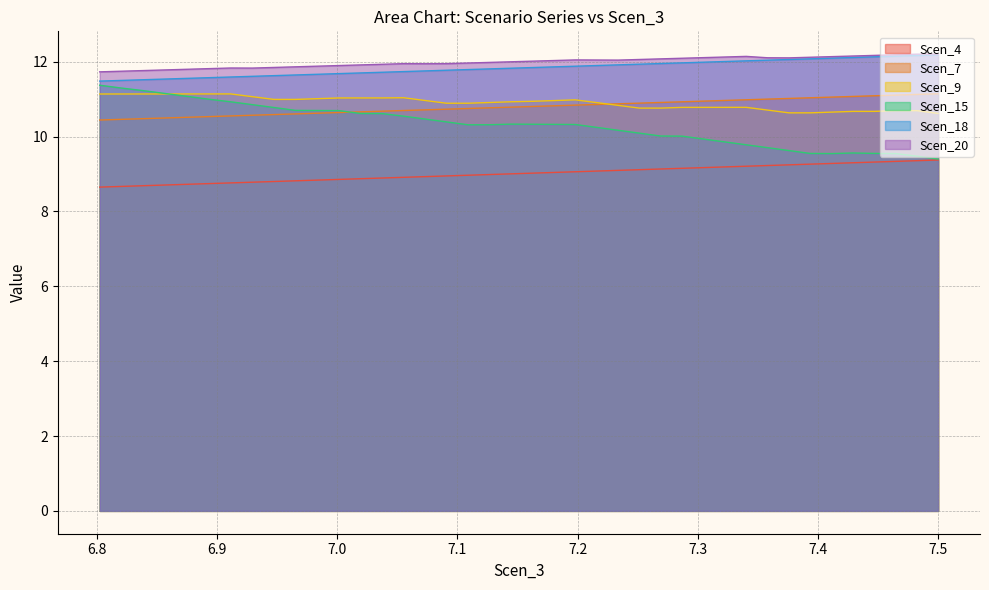

How many interior local peaks does the Scen_15 series have?

2